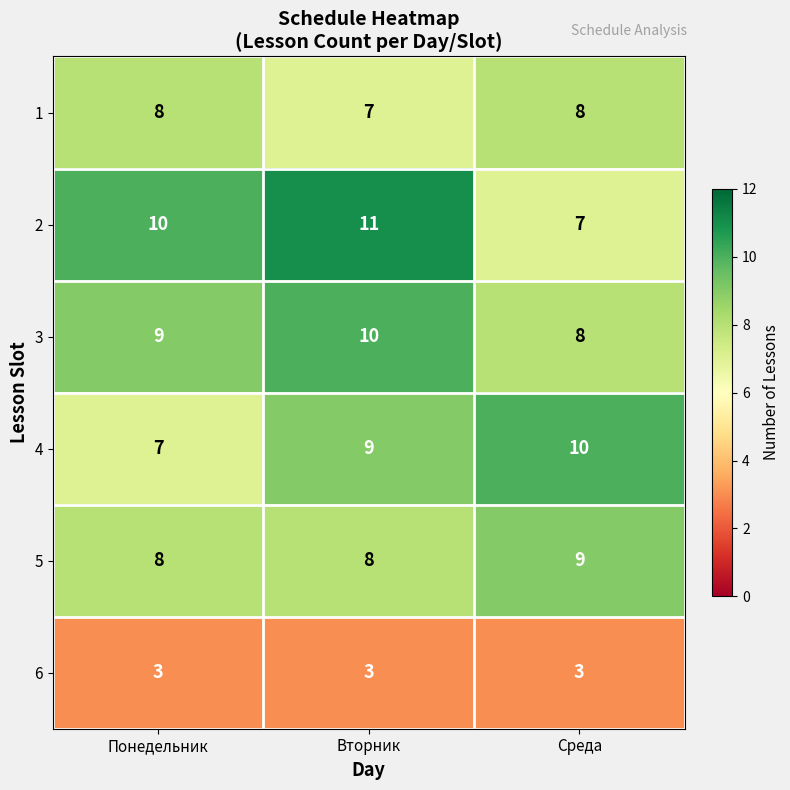

How many data points in 1 are less than 8?

1